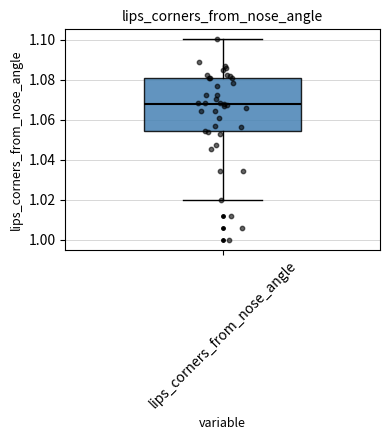

Where is the upper edge of the box for lips_corners_from_nose_angle on the y-axis? The values are not printed on the chart, so give them approximately, as read against the axis.

1.080